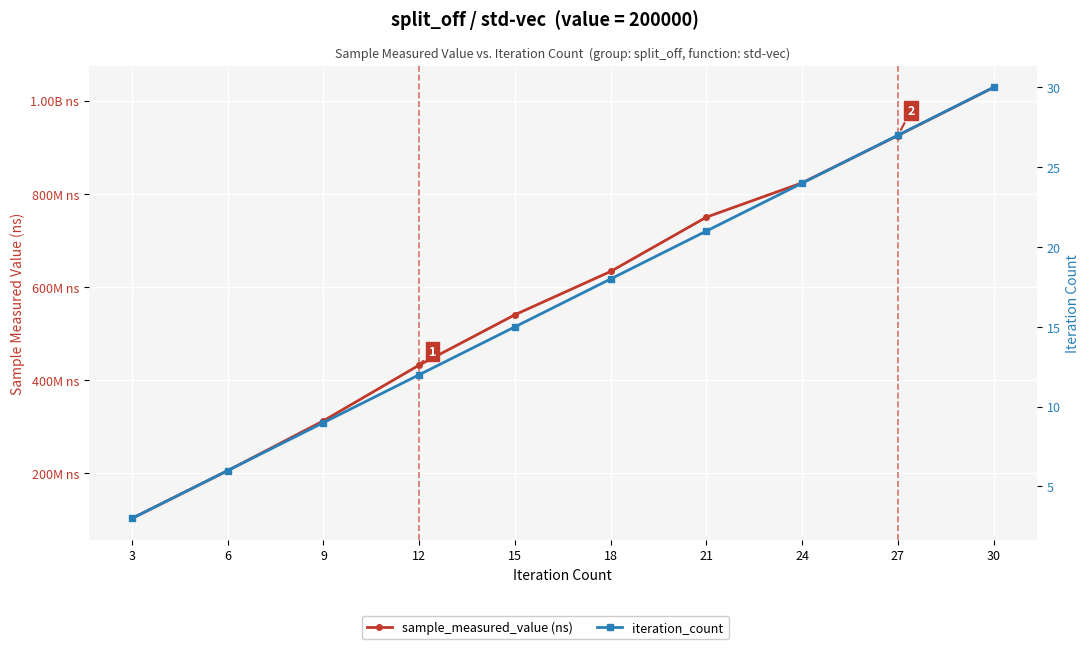

Rank the series at 12 from highest to lowest value.

sample_measured_value (ns), iteration_count